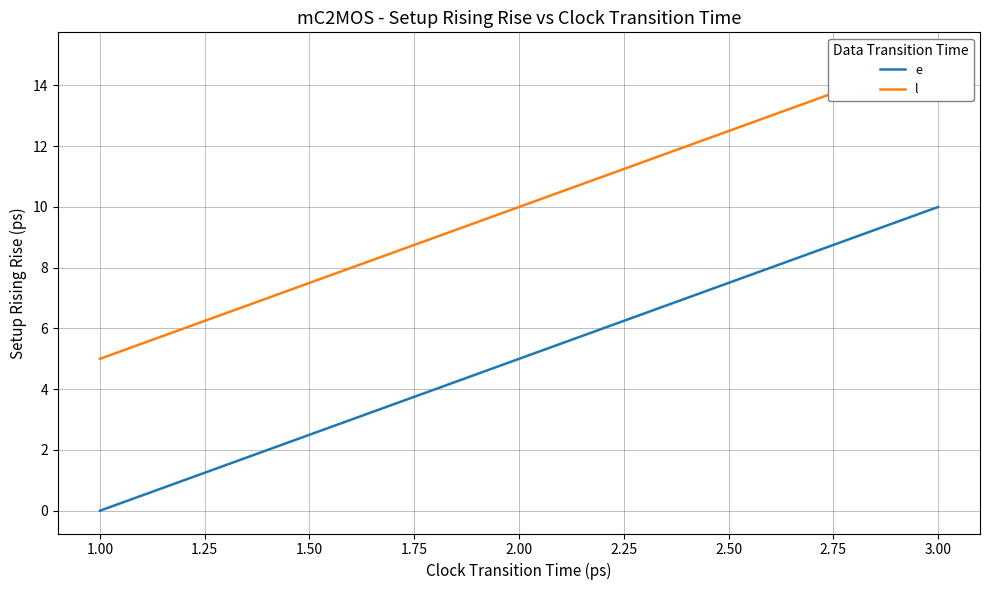

True or false: e has a value of 6 at 3.00.

False